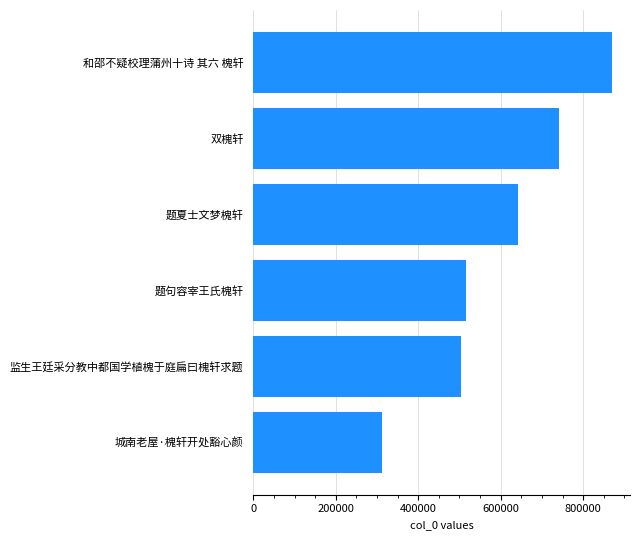

The chart shows a value of 154107 at 题句容宰王氏槐轩. True or false?

False